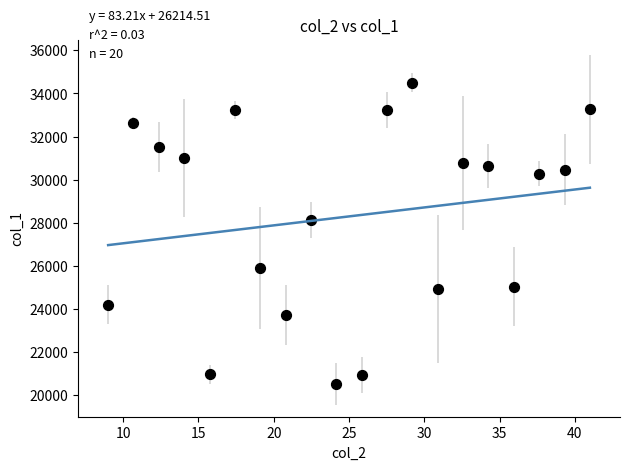

What Y value in the scatter plot is closest to 27500?

28126.0